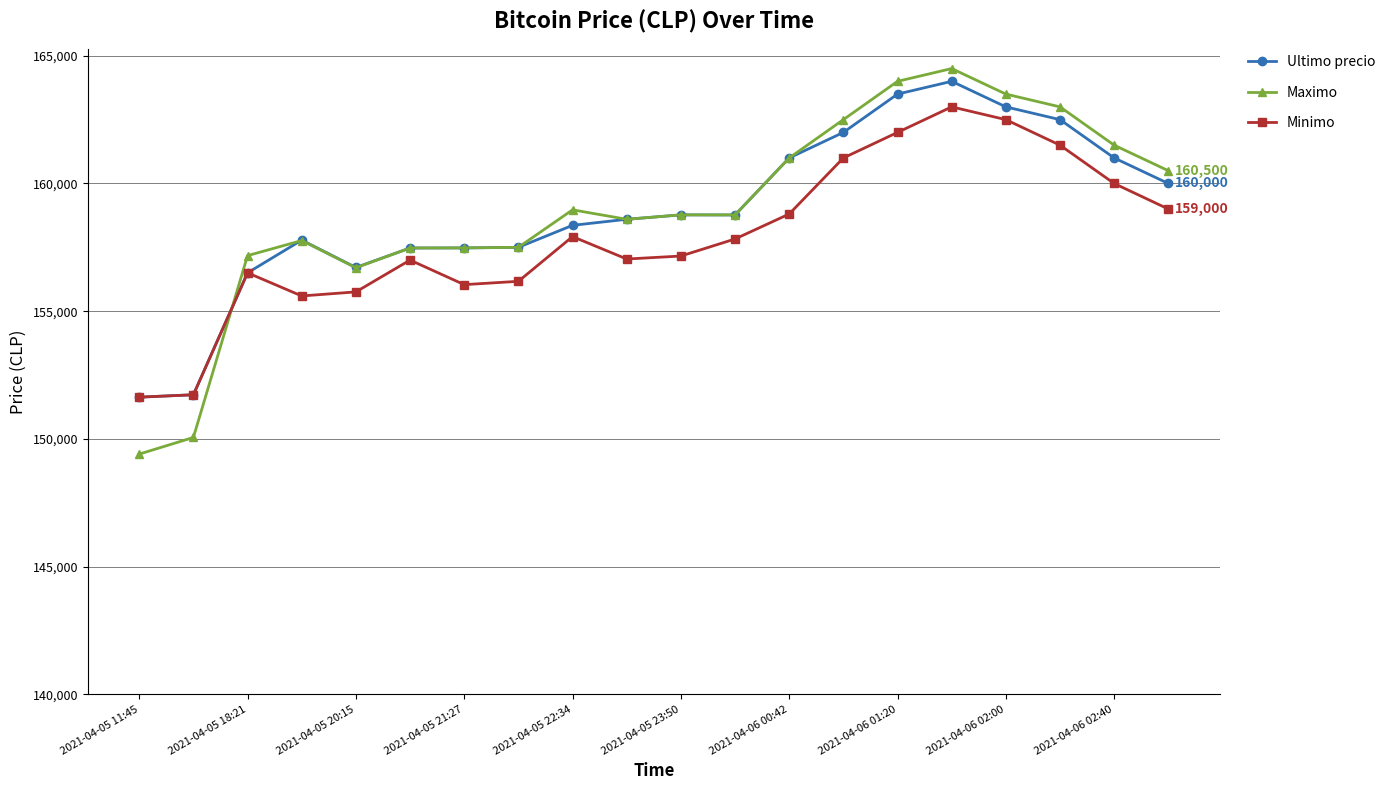

What is the value of the Ultimo precio point at the 19th from the left?

161000